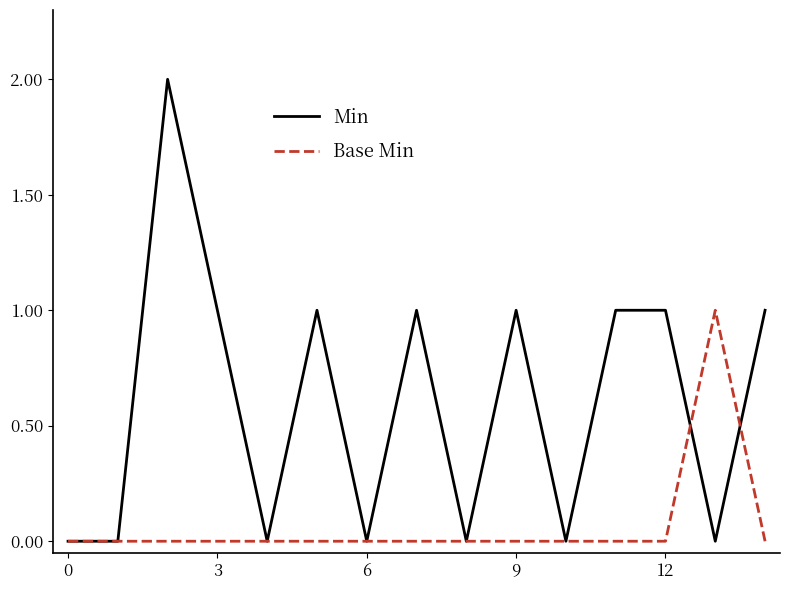

Which series has the largest total across all categories?

Min